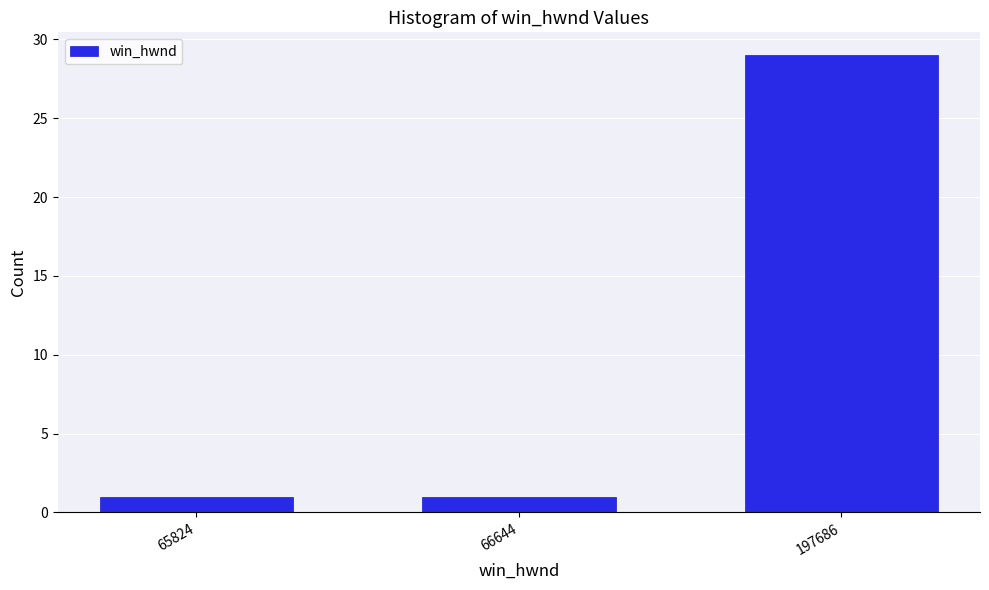

Reading left to right, transcribe all the data shown in this chart.

65824=1	66644=1	197686=29